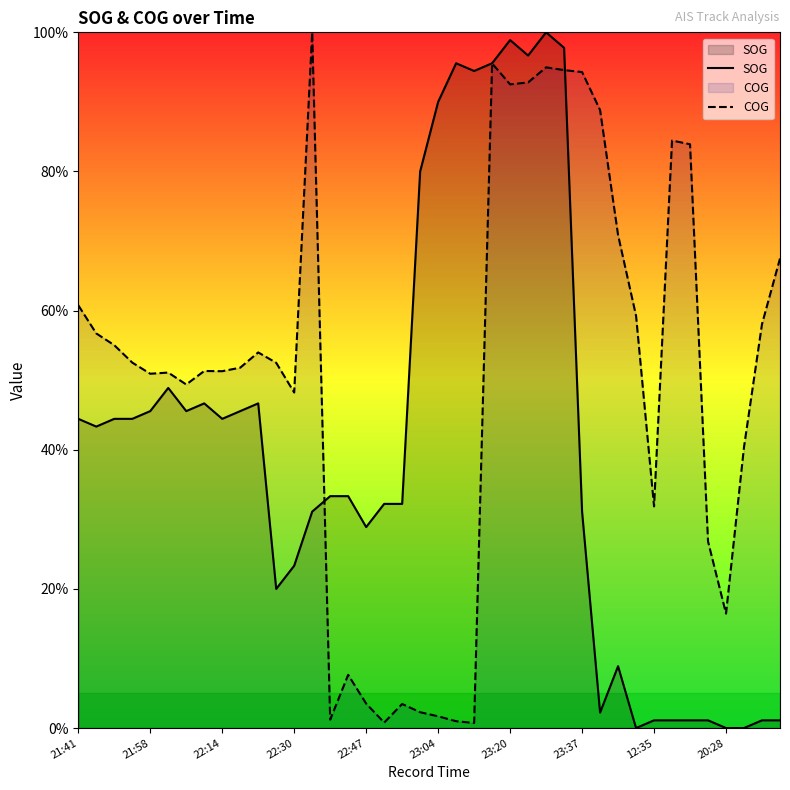

Reading left to right, extract all data points from this chart.

SOG: 44.4	43.3	44.4	44.4	45.6	48.9	45.6	46.7	44.4	45.6	46.7	20.0	23.3	31.1	33.3	33.3	28.9	32.2	32.2	80.0	90.0	95.6	94.4	95.6	98.9	96.7	100.0	97.8	31.1	2.2	8.9	0.0	1.1	1.1	1.1	1.1	0.0	0.0	1.1	1.1
COG: 60.8	56.7	55.0	52.5	50.9	51.1	49.4	51.3	51.3	51.8	54.0	52.5	48.2	100.0	1.2	7.6	3.5	0.8	3.5	2.3	1.7	1.0	0.7	95.5	92.5	92.8	95.0	94.6	94.3	88.8	70.9	59.3	31.9	84.4	83.9	26.8	16.5	40.4	58.1	67.5